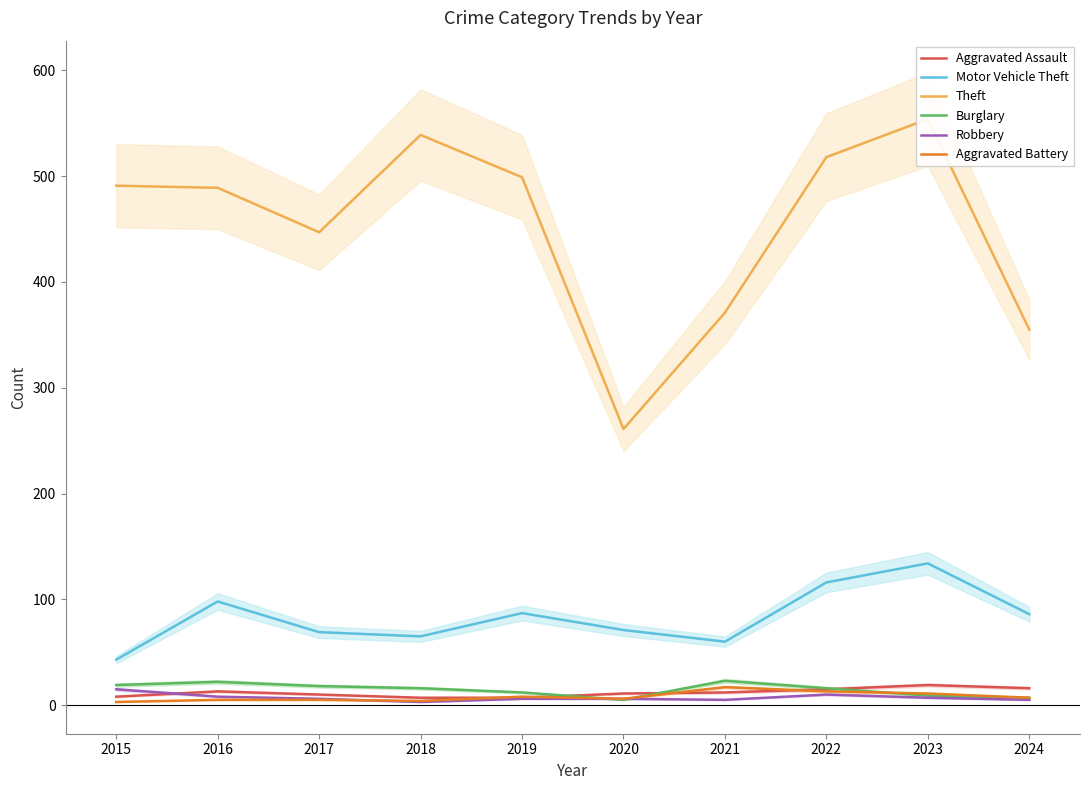

What is the sum of the Burglary values at 2015 and 2017?

37